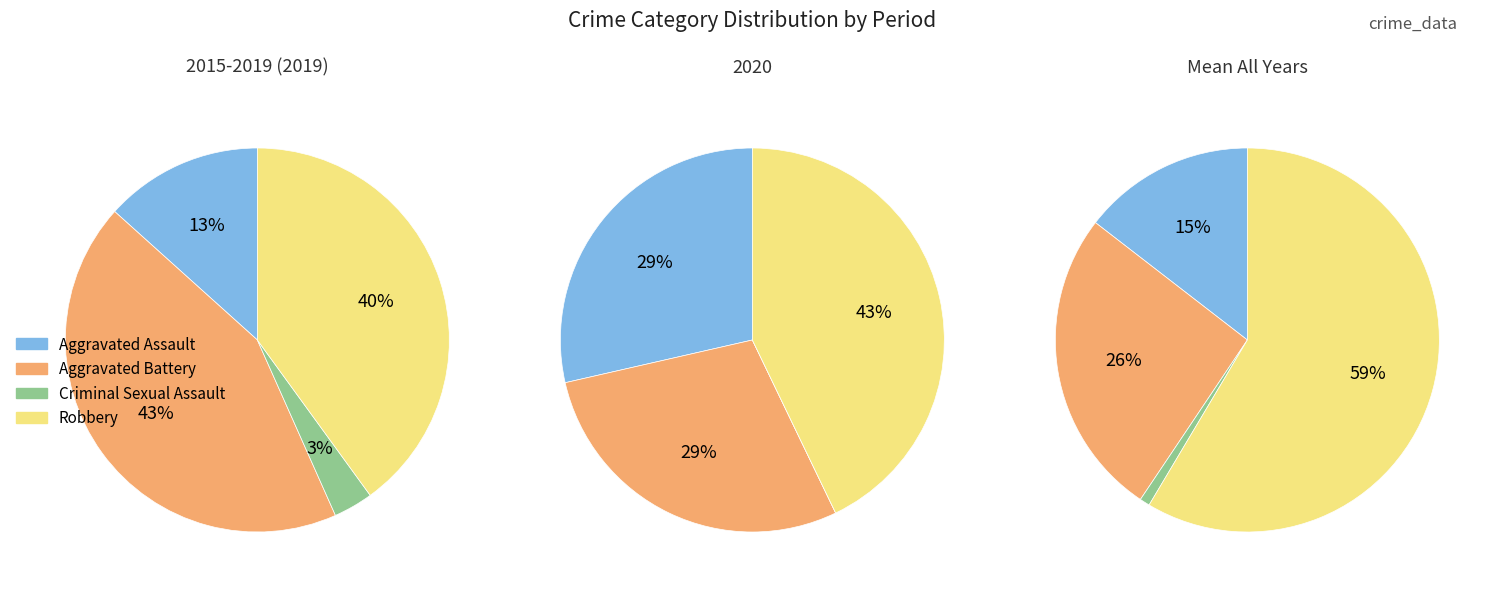

What is the smallest slice in the pie chart?

Criminal Sexual Assault